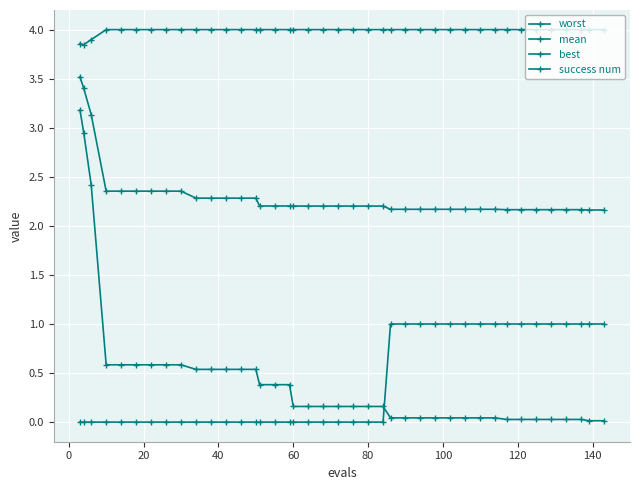

How many categories are shown in the chart?

40